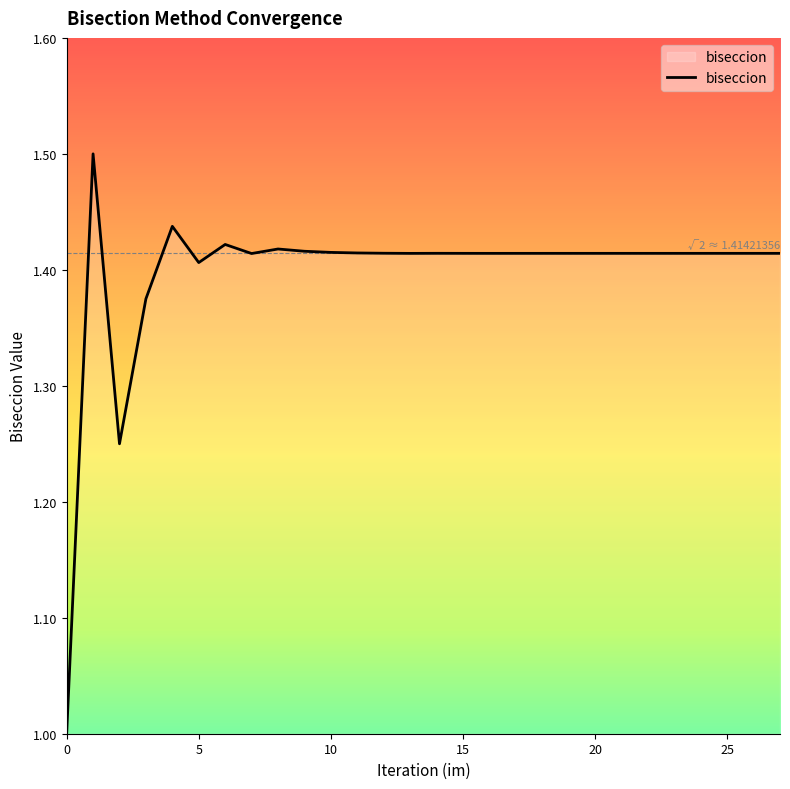

What is the difference between the maximum and minimum values?

0.5